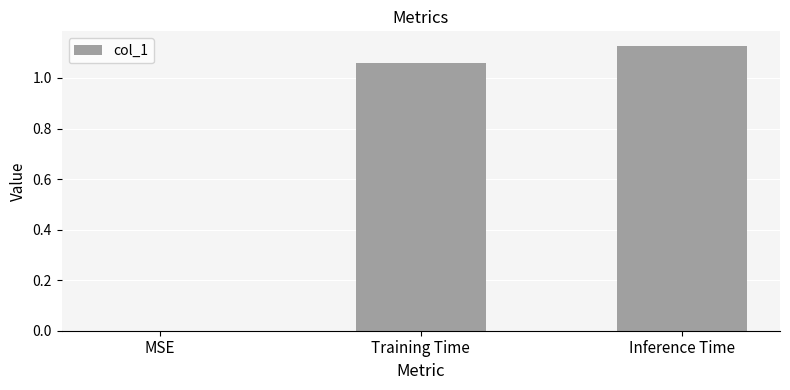

The value at MSE is 0.5. True or false?

False